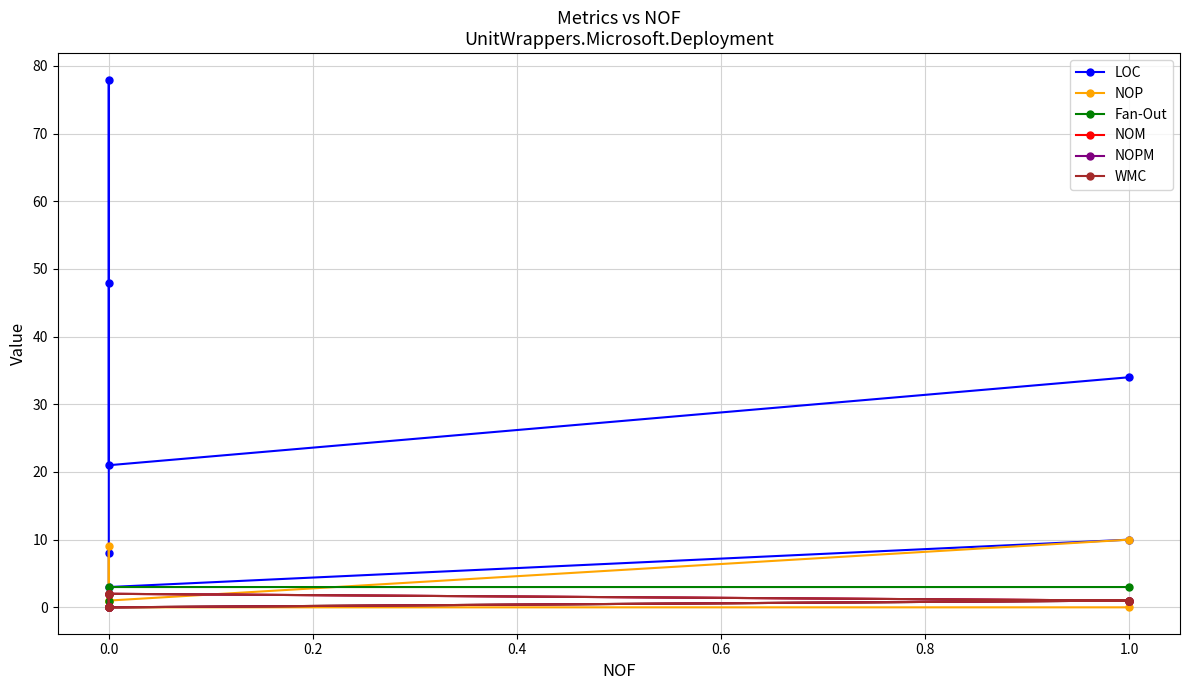

What is the sum of all Fan-Out values?

10